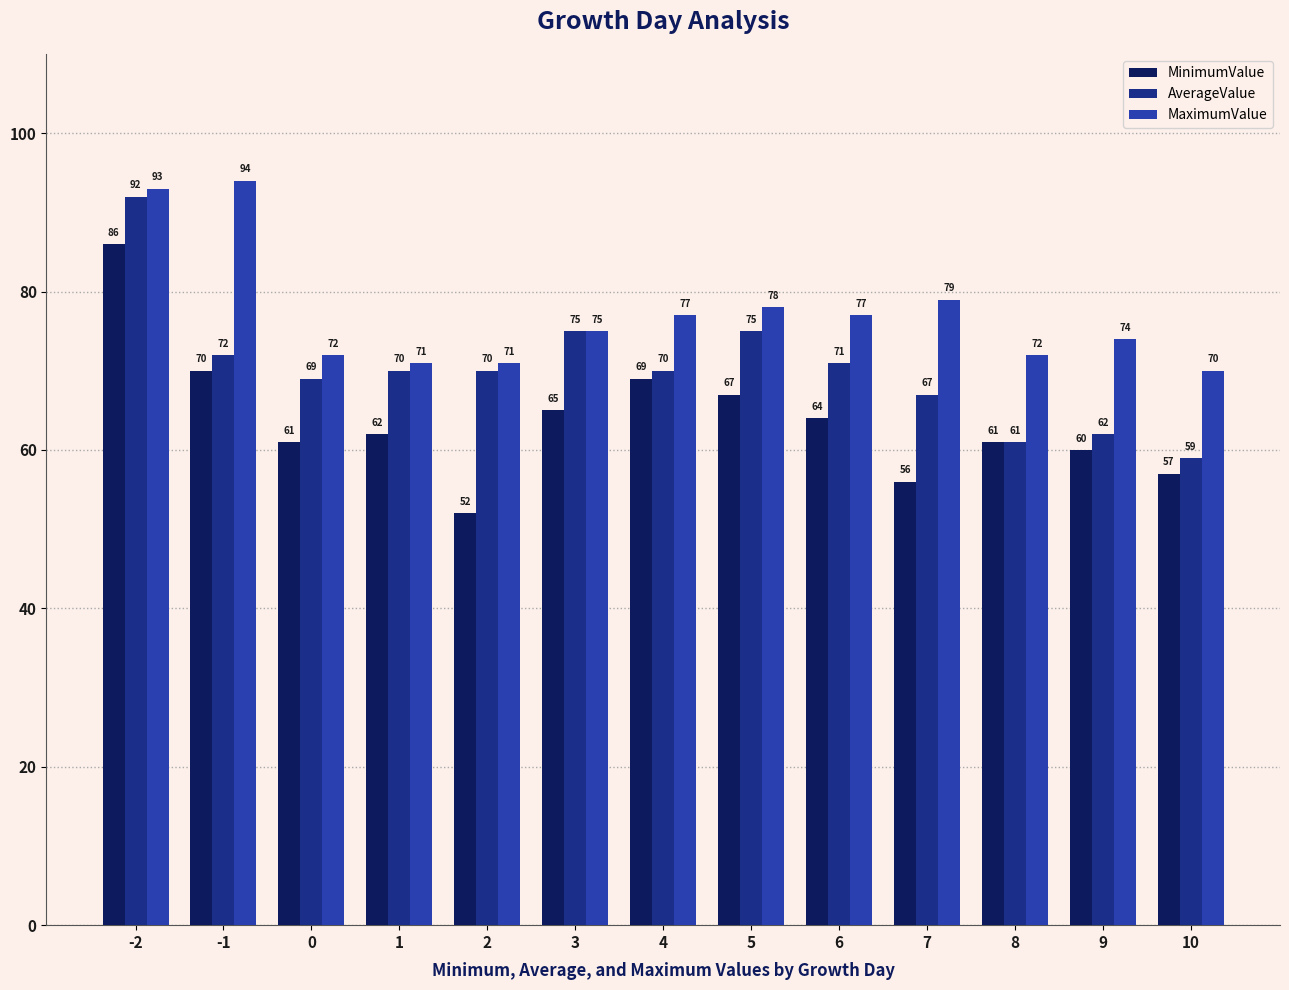

At how many categories does at least one series exceed 84?

2